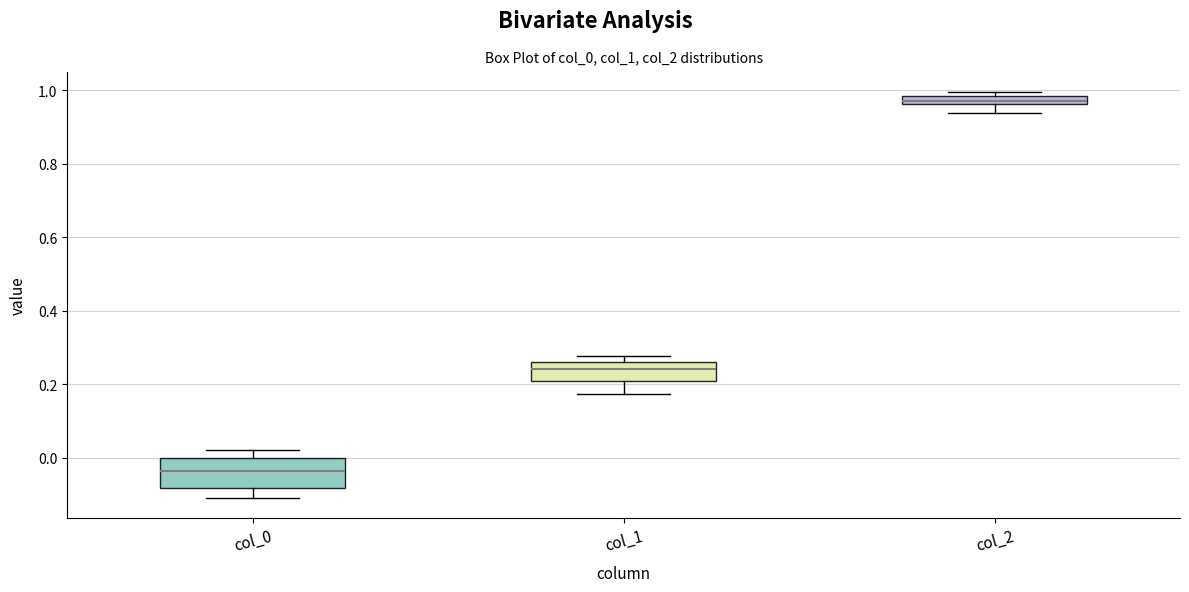

Which box's median line is the highest?

col_2